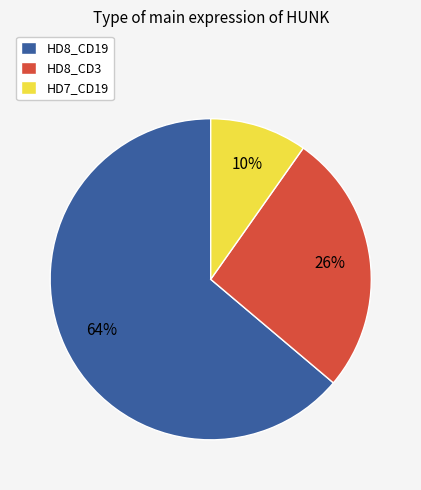

Is it true that HD8_CD19 is 77% of the pie?

False